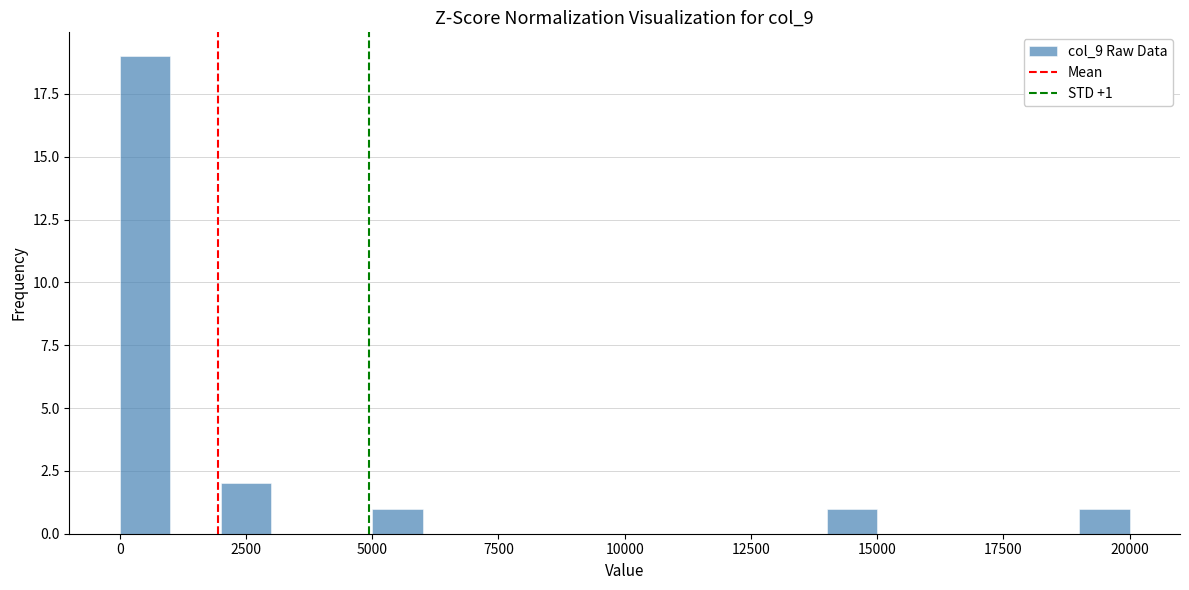

Read against the x-axis, roughly where is the centre of the tallest bar?

500